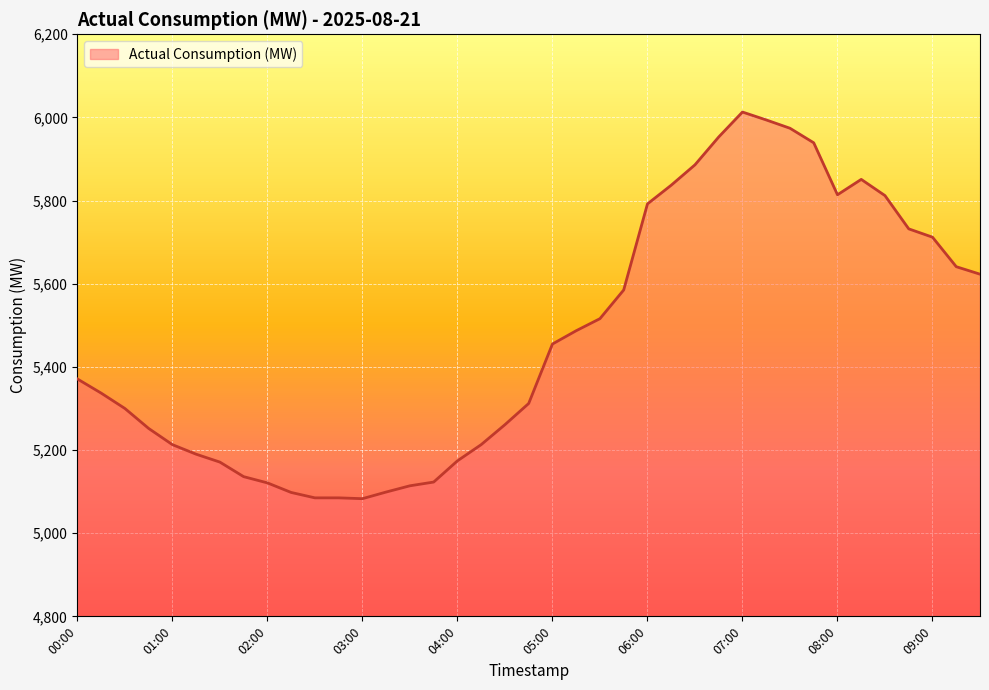

What is the greatest value displayed?

6013